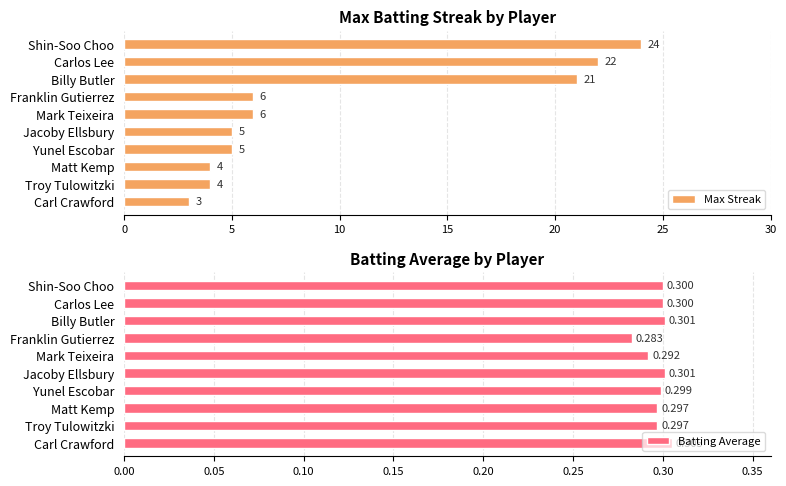

What are all the series names shown in the legend?

Max Streak, Batting Average